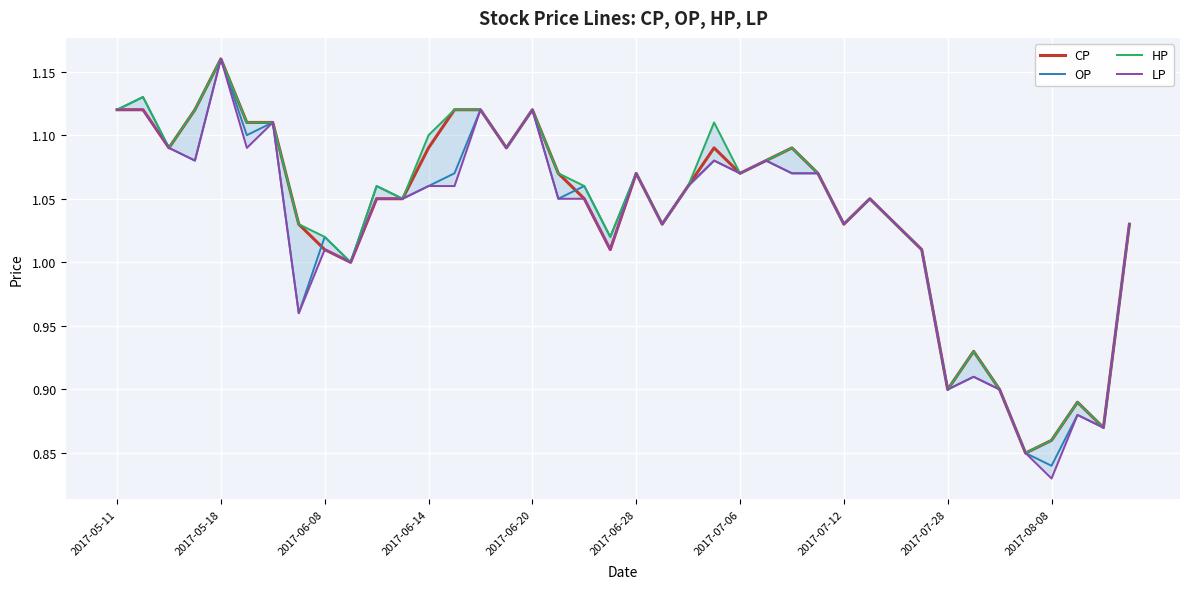

What is the value of the OP point at the 8th from the left?

1.0